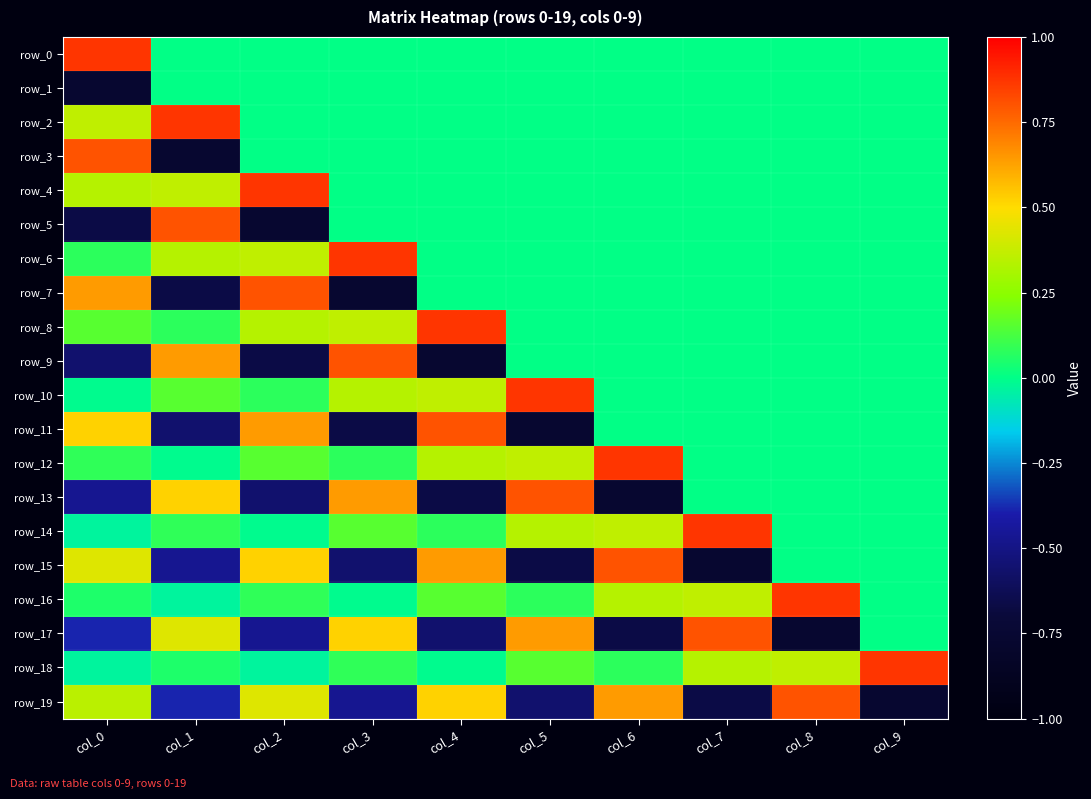

Which category has the lowest value in the row_18 series?

col_0